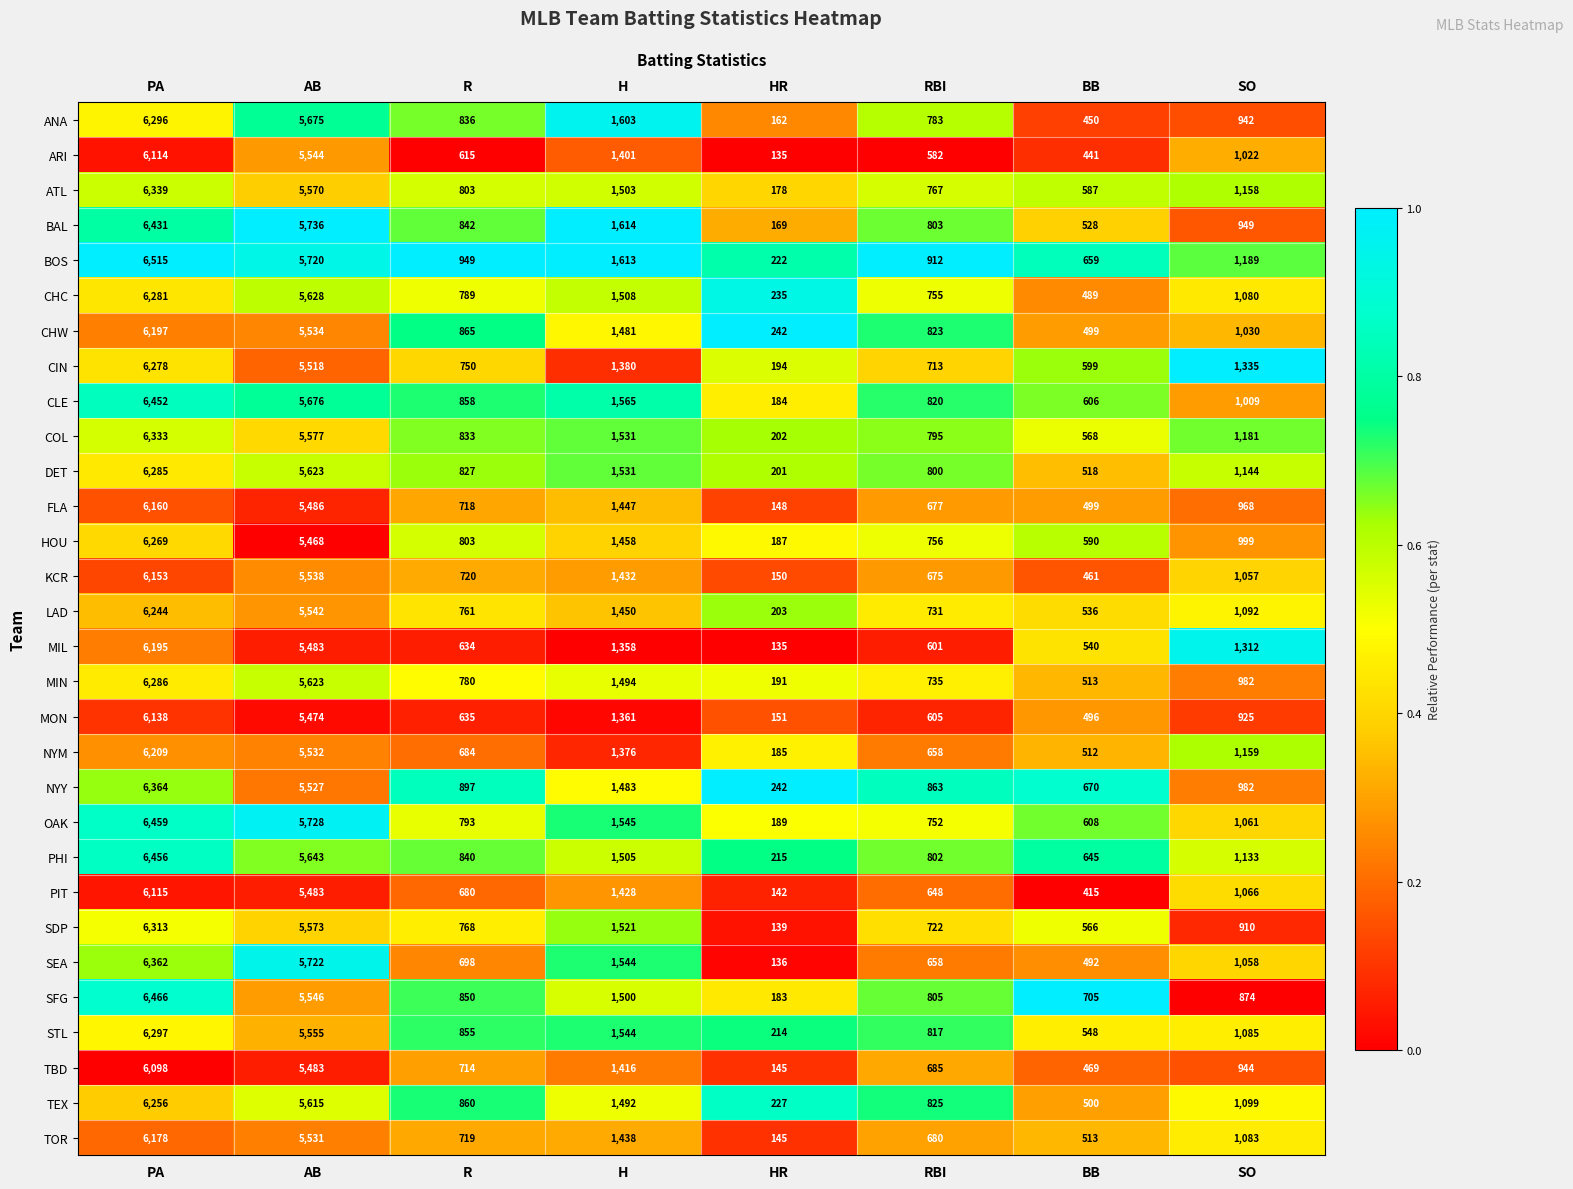

List the series in order of their peak value, highest first.

BOS, SFG, OAK, PHI, CLE, BAL, NYY, SEA, ATL, COL, SDP, STL, ANA, MIN, DET, CHC, CIN, HOU, TEX, LAD, NYM, CHW, MIL, TOR, FLA, KCR, MON, PIT, ARI, TBD